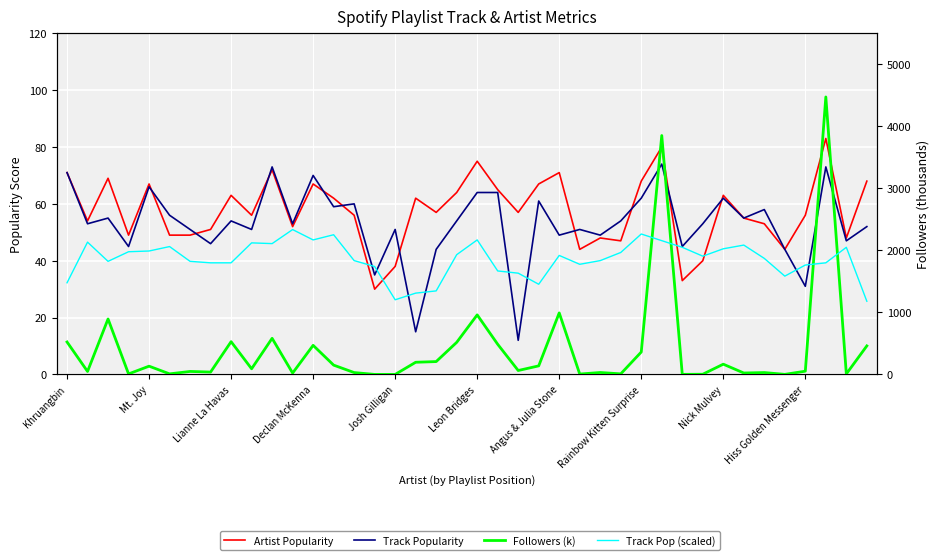

True or false: Artist Popularity has more than 2 interior local peaks.

True